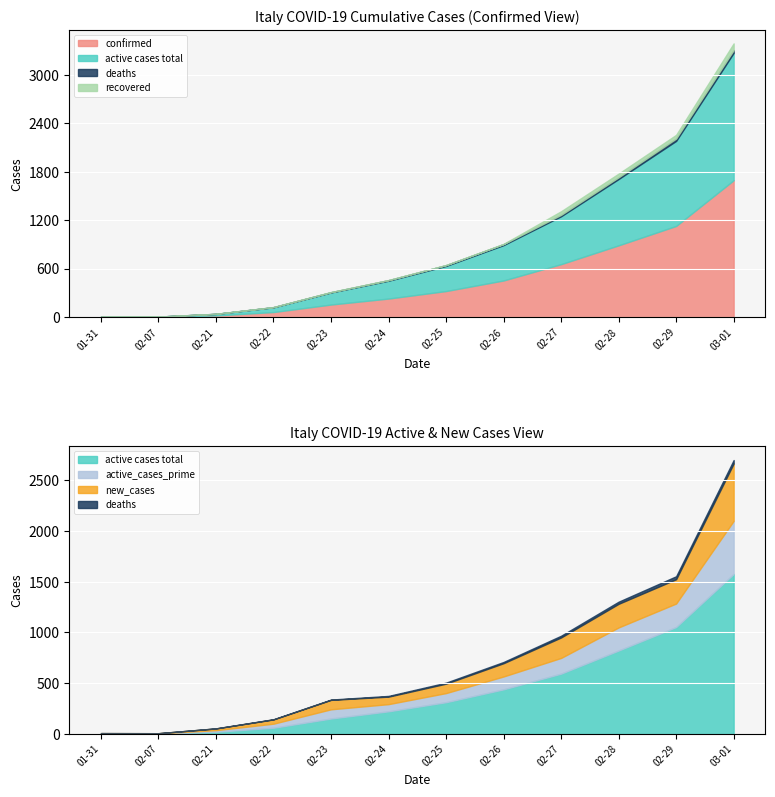

Which series has the largest total across all categories?

confirmed